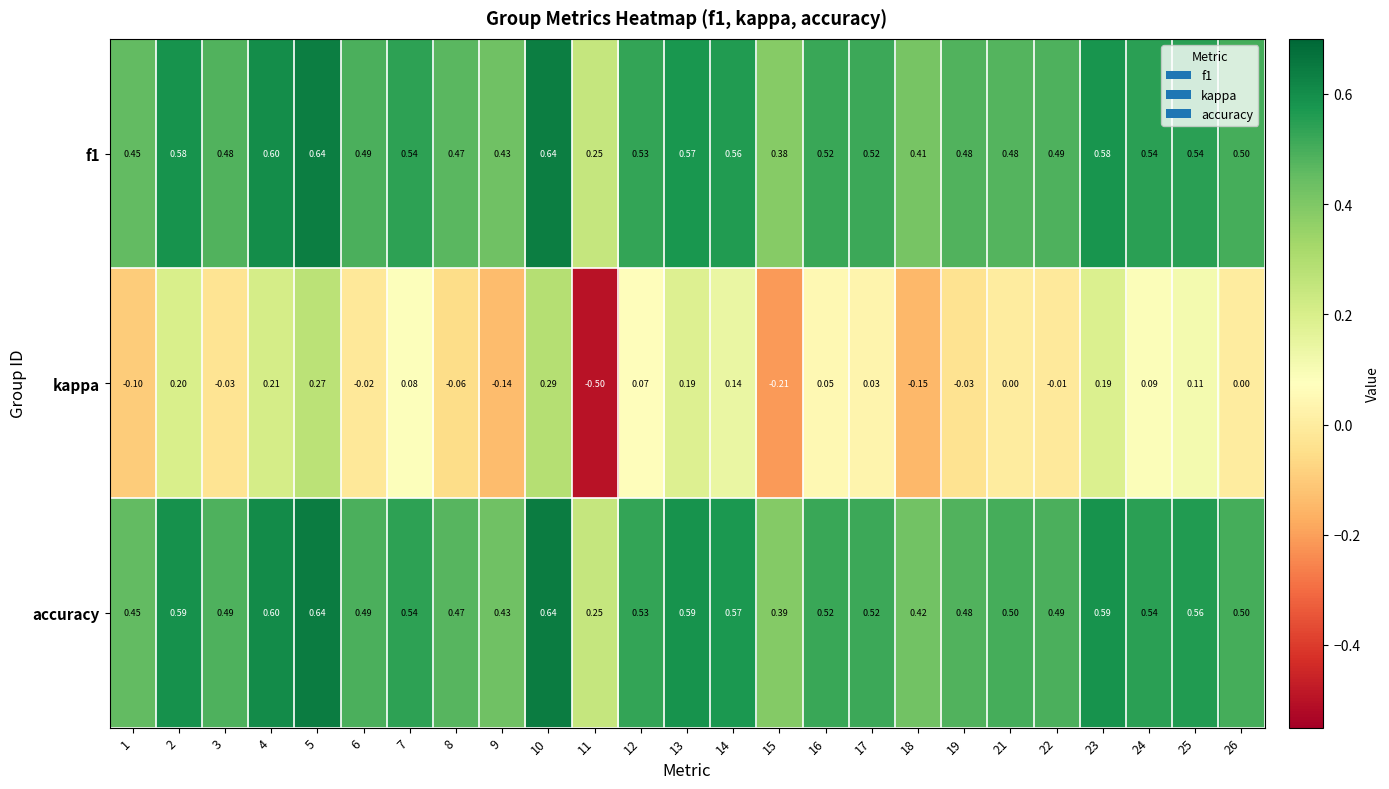

Which series changed the most between 1 and 17?

kappa